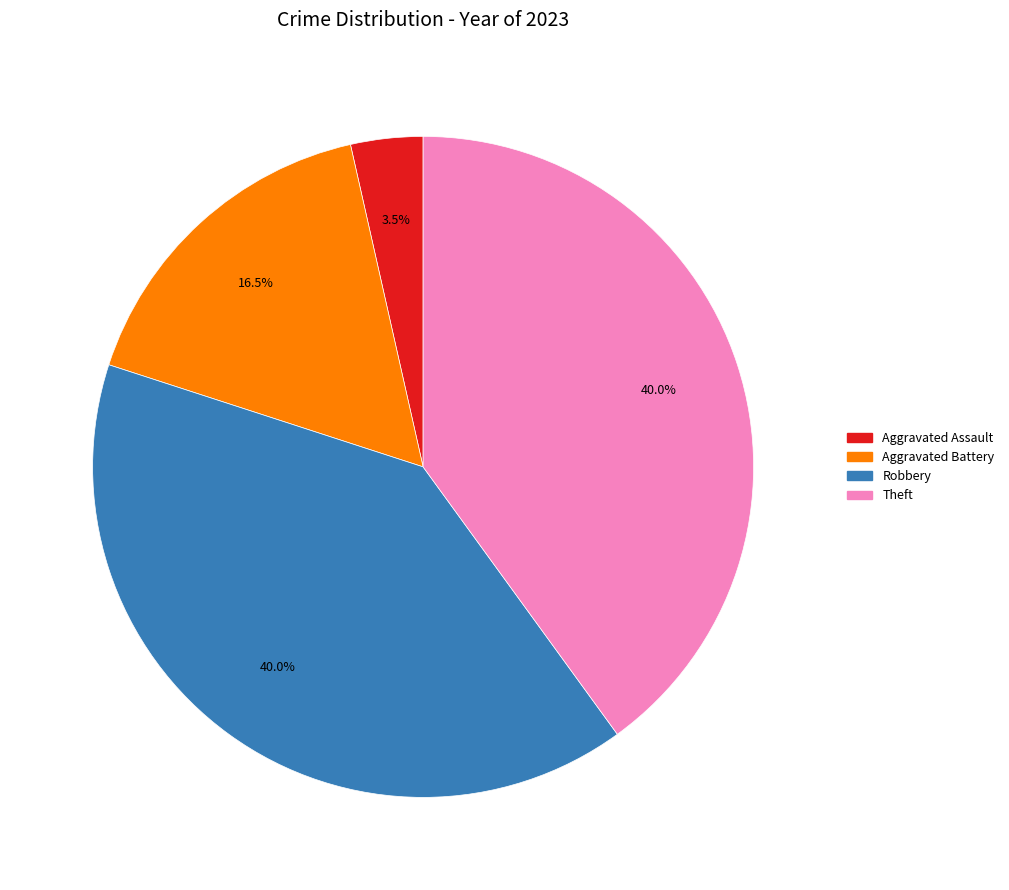

How many slices are in this pie chart?

4